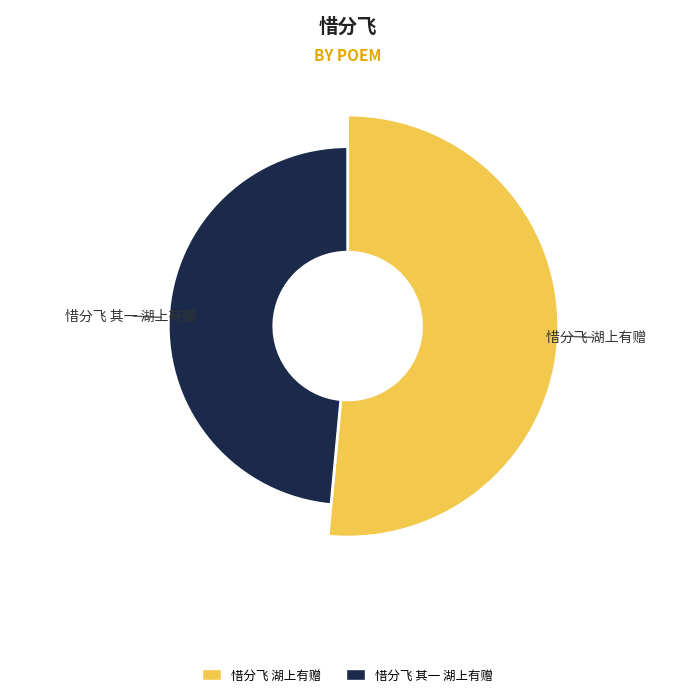

Is 惜分飞 其一 湖上有赠 the majority of the pie?

No